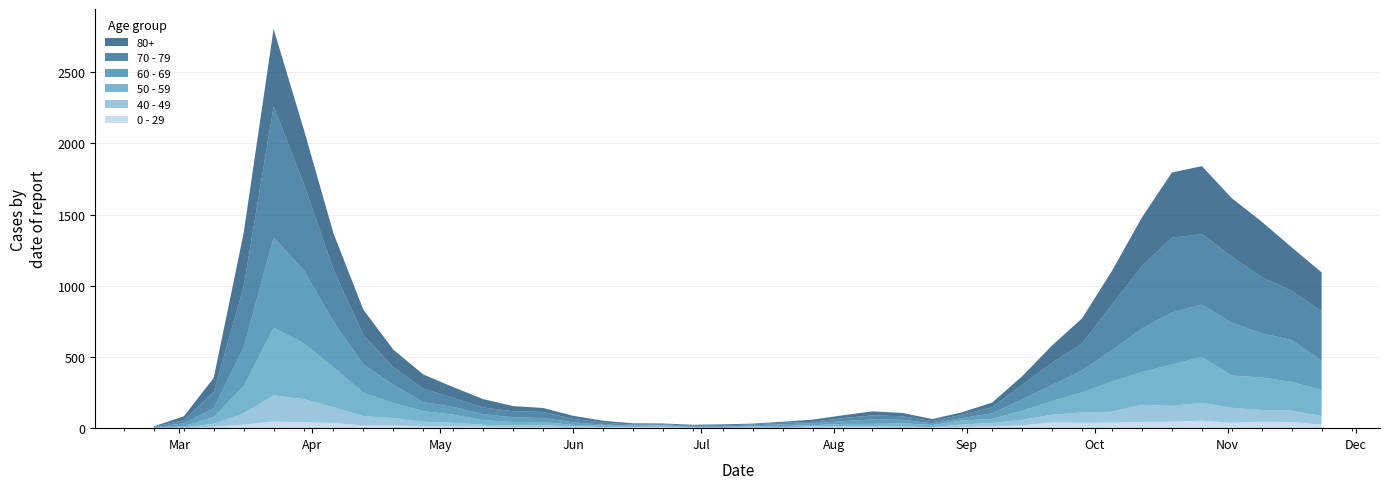

Reading right to left, extract all data points from this chart.

80+: 273	305	390	411	477	458	342	239	176	122	61	33	17	14	23	28	20	15	7	5	9	7	6	9	13	22	28	36	59	76	100	123	178	255	385	544	377	100	27	3
70 - 79: 348	346	394	464	495	526	439	318	191	157	102	43	24	16	25	29	21	11	11	7	8	5	5	6	14	24	43	43	47	63	94	123	206	365	608	920	427	113	22	4
60 - 69: 206	294	310	370	368	364	305	221	152	112	80	39	17	12	25	31	19	13	12	8	3	6	3	3	8	18	28	33	42	54	63	128	199	320	514	634	272	61	22	2
50 - 59: 182	202	228	227	322	290	230	212	142	95	64	28	28	15	22	16	16	8	12	6	5	3	9	8	10	9	23	23	33	57	75	106	163	281	392	475	190	48	7	3
40 - 49: 60	80	83	105	126	111	120	76	72	55	38	26	17	2	10	8	8	10	2	4	1	1	5	2	3	12	14	12	13	27	33	51	66	111	163	183	79	21	5	0
0 - 29: 25	43	45	38	52	46	44	39	38	40	20	11	9	5	2	6	6	3	1	2	1	2	5	6	4	2	6	8	10	11	12	20	19	36	42	47	25	10	0	1